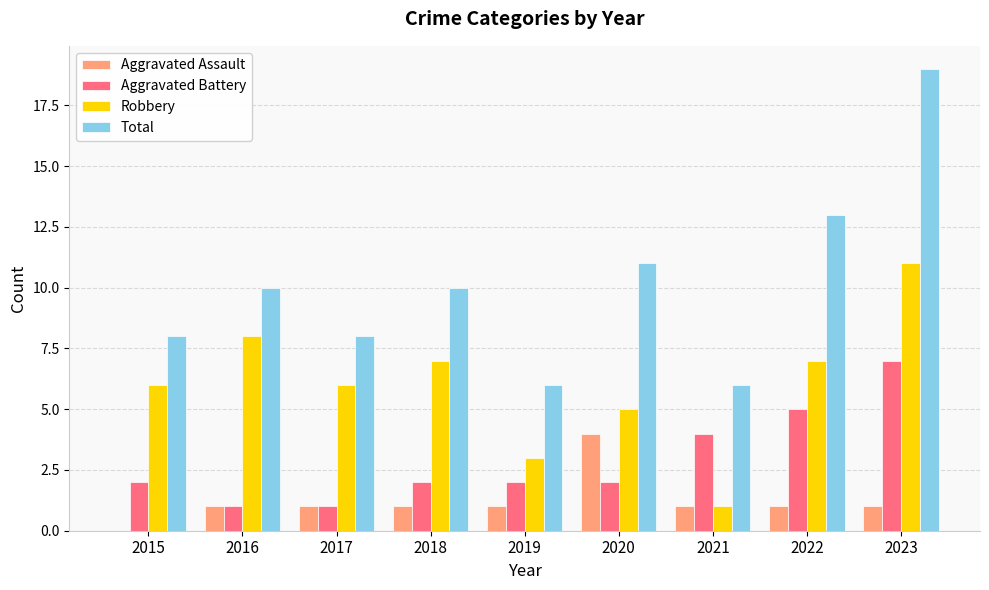

Where is Aggravated Battery nearest to the value 4?

2021